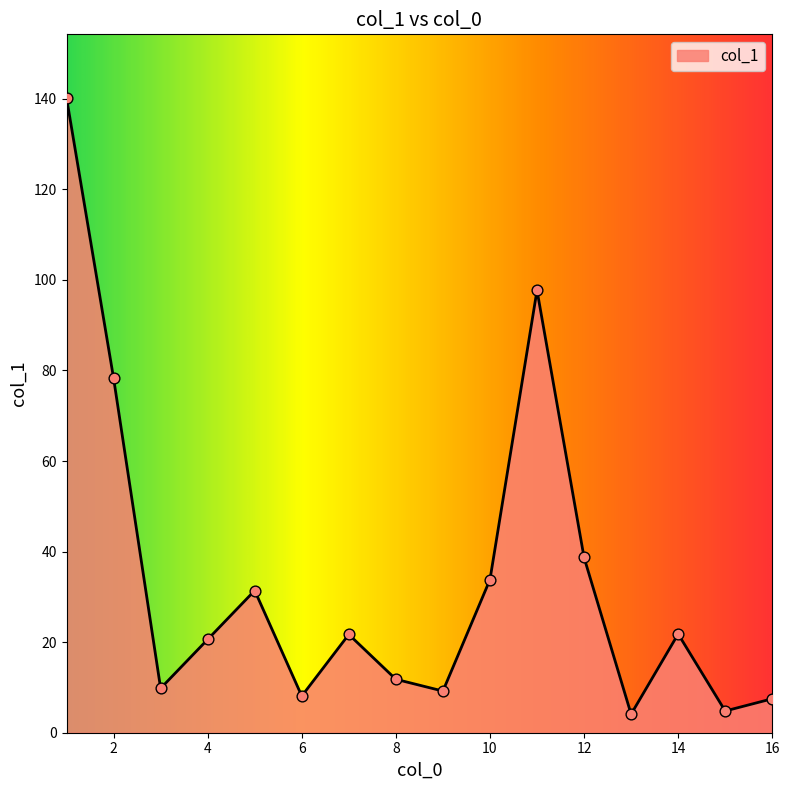

What is the greatest value displayed?

140.2